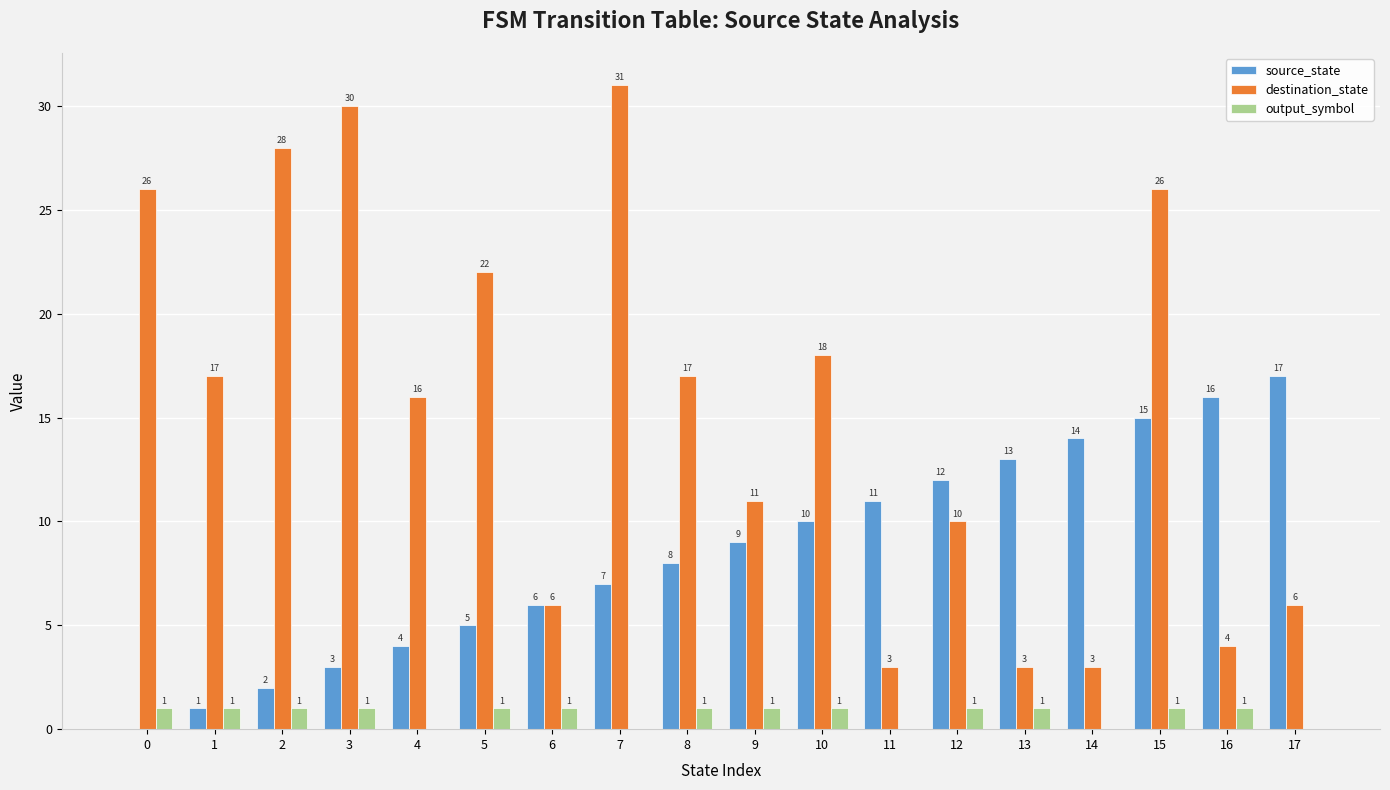

Where is source_state nearest to the value 8?

8